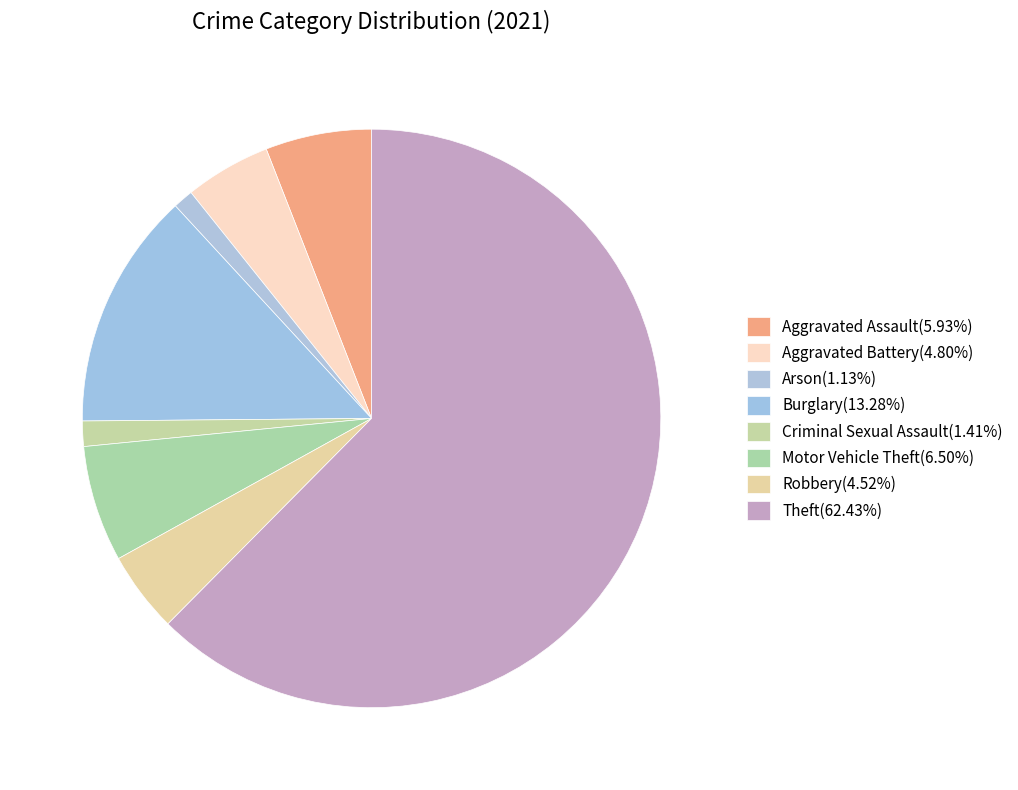

How many slices are in this pie chart?

8